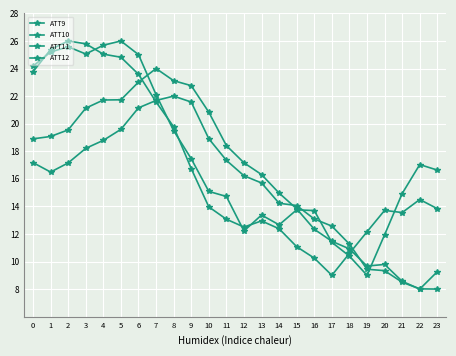

At which category is the sum across all series the highest?

6